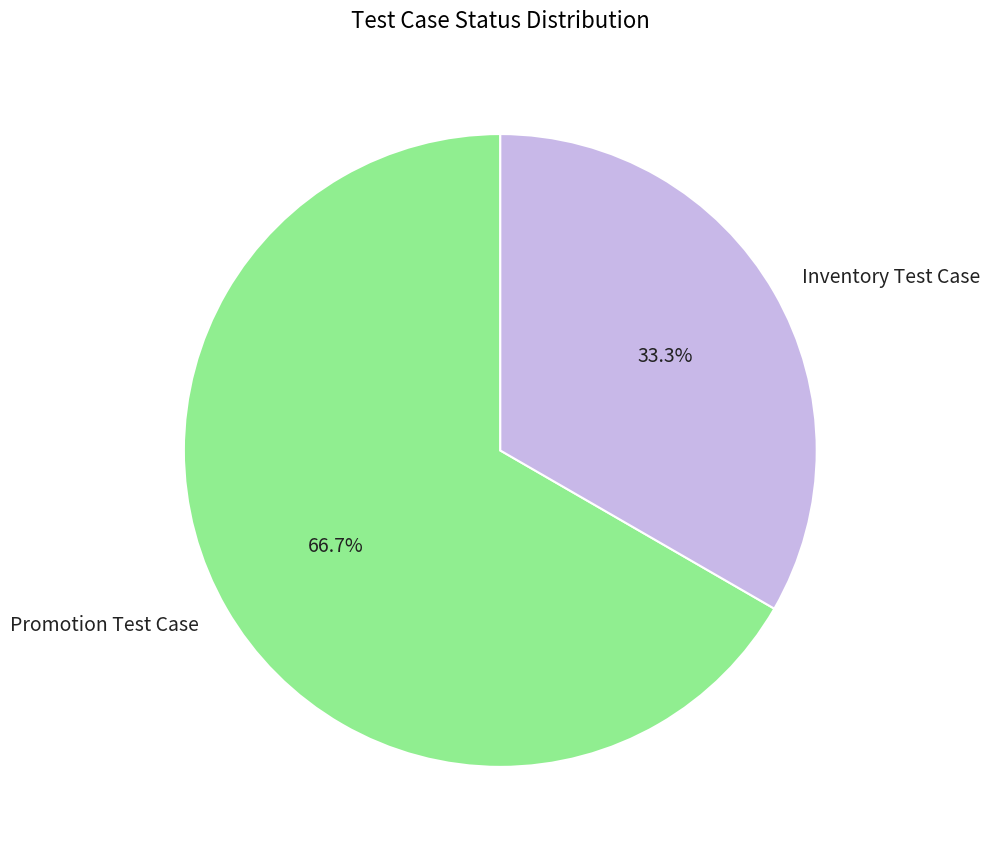

Which slice is the smallest?

Inventory Test Case